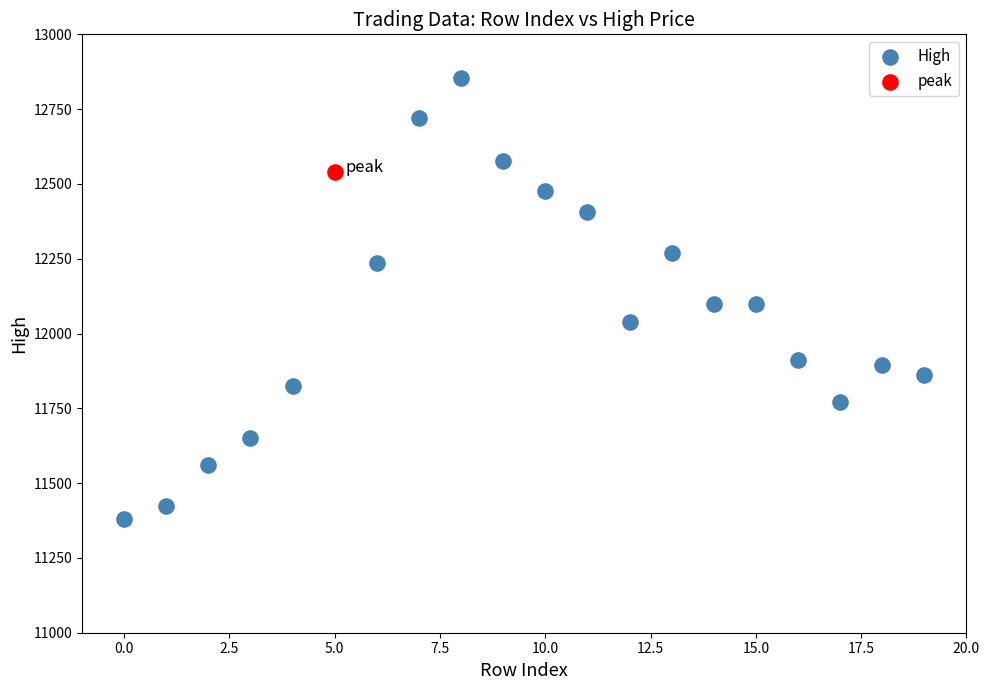

What are all the series names shown in the legend?

High, peak